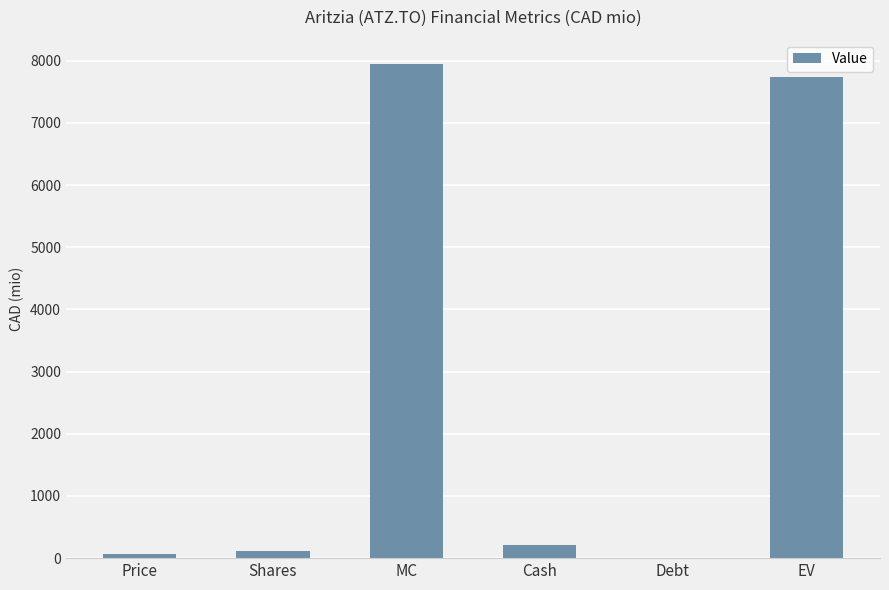

Are the bars horizontal?

No